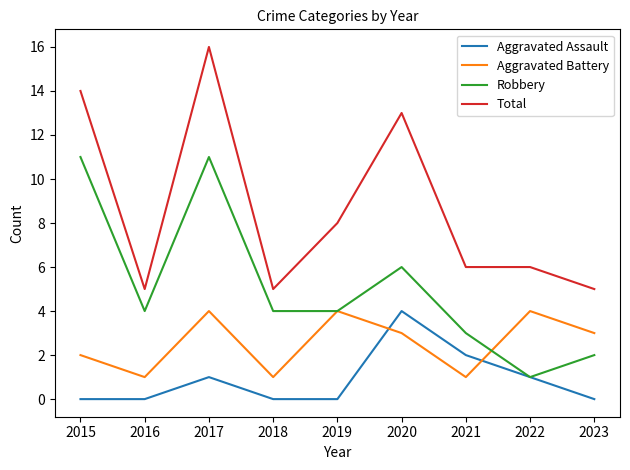

Reading left to right, list all the values displayed in this chart.

Aggravated Assault: 0	0	1	0	0	4	2	1	0
Aggravated Battery: 2	1	4	1	4	3	1	4	3
Robbery: 11	4	11	4	4	6	3	1	2
Total: 14	5	16	5	8	13	6	6	5